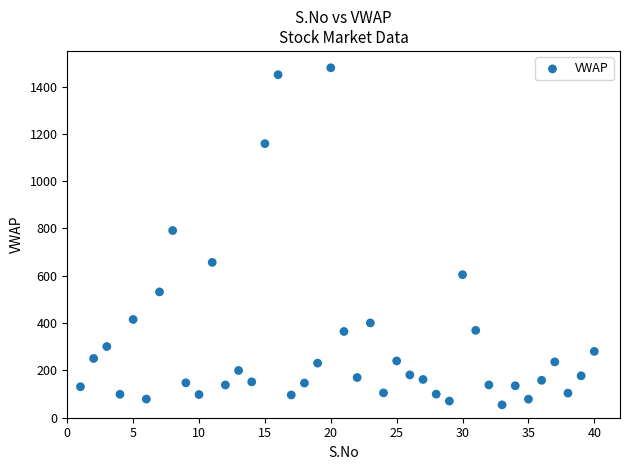

What Y value in the scatter plot is closest to 766?

791.4